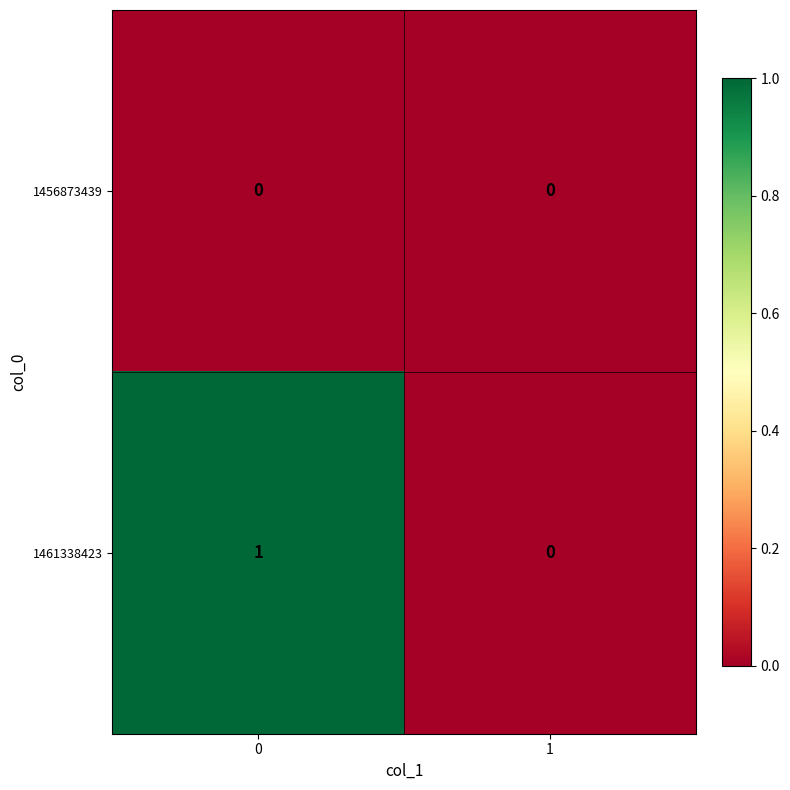

Rank the series at 0 from lowest to highest value.

1456873439, 1461338423